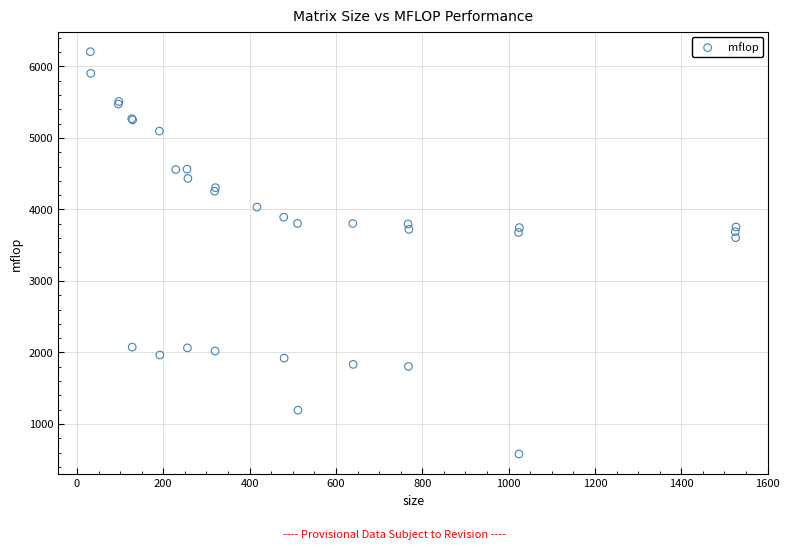

What Y value in the scatter plot is closest to 3393?

3605.7